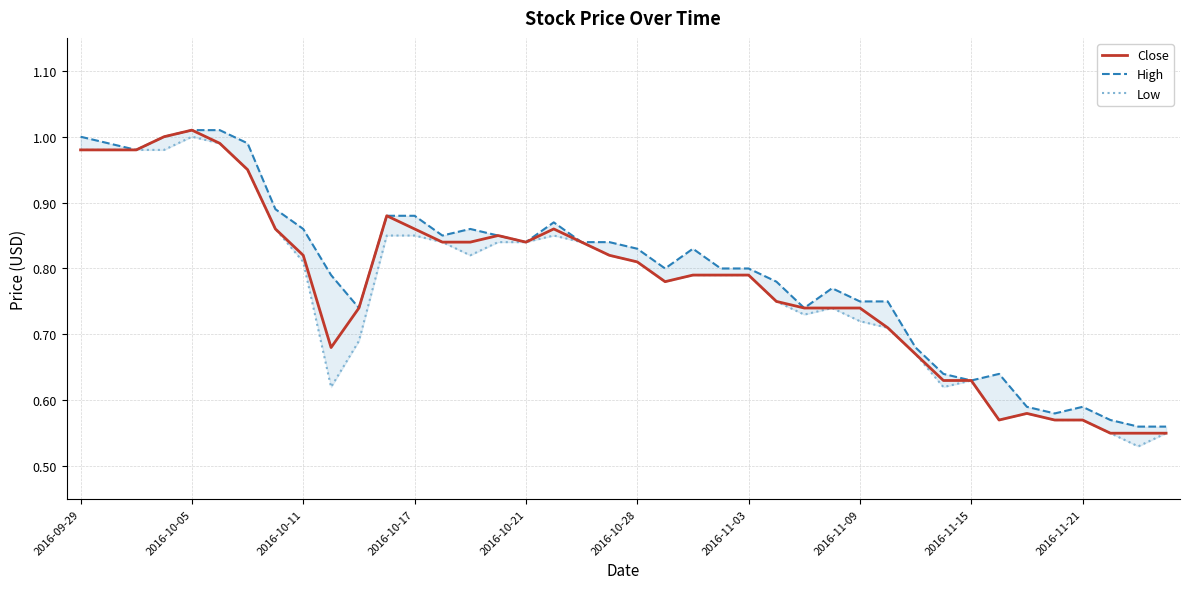

What value does the High series have at 37?

0.6